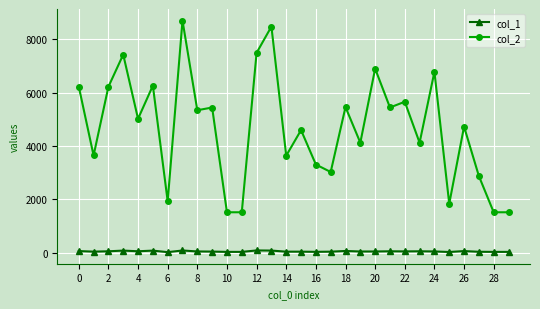

True or false: col_2 and col_1 cross at least once.

False